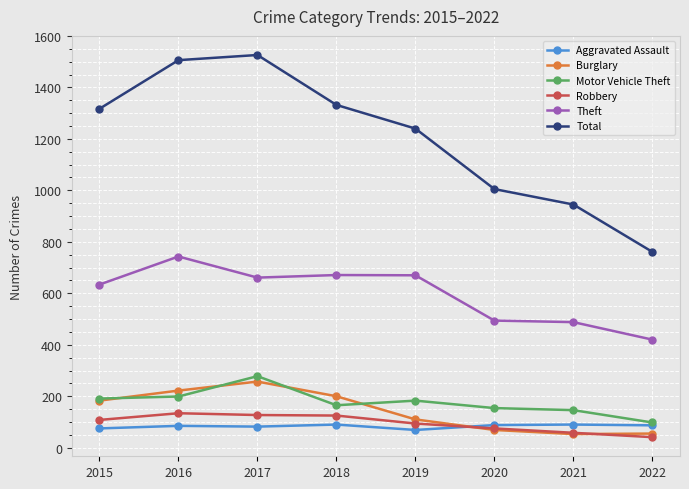

Is the value of Motor Vehicle Theft at 2016 greater than the value of Burglary at 2021?

Yes